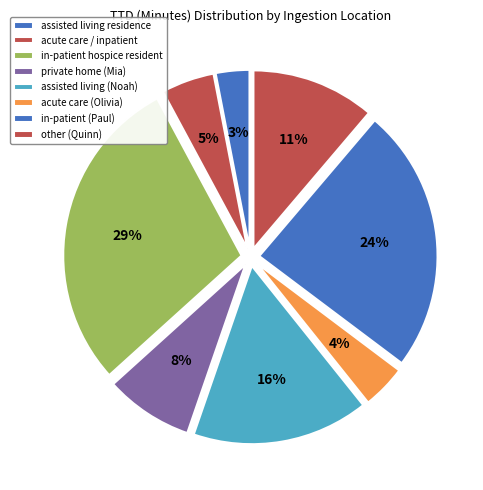

Count the number of slices in the pie.

8